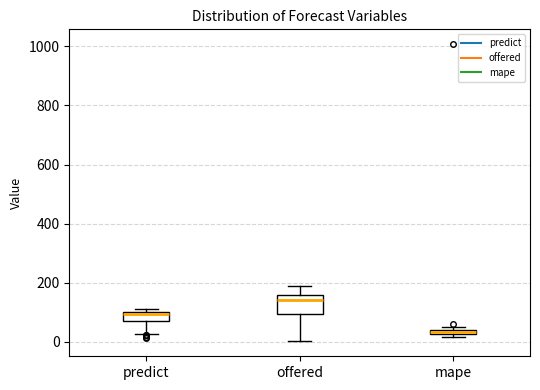

Where does the median line of the box for offered sit on the y-axis? The values are not printed on the chart, so give them approximately, as read against the axis.

140